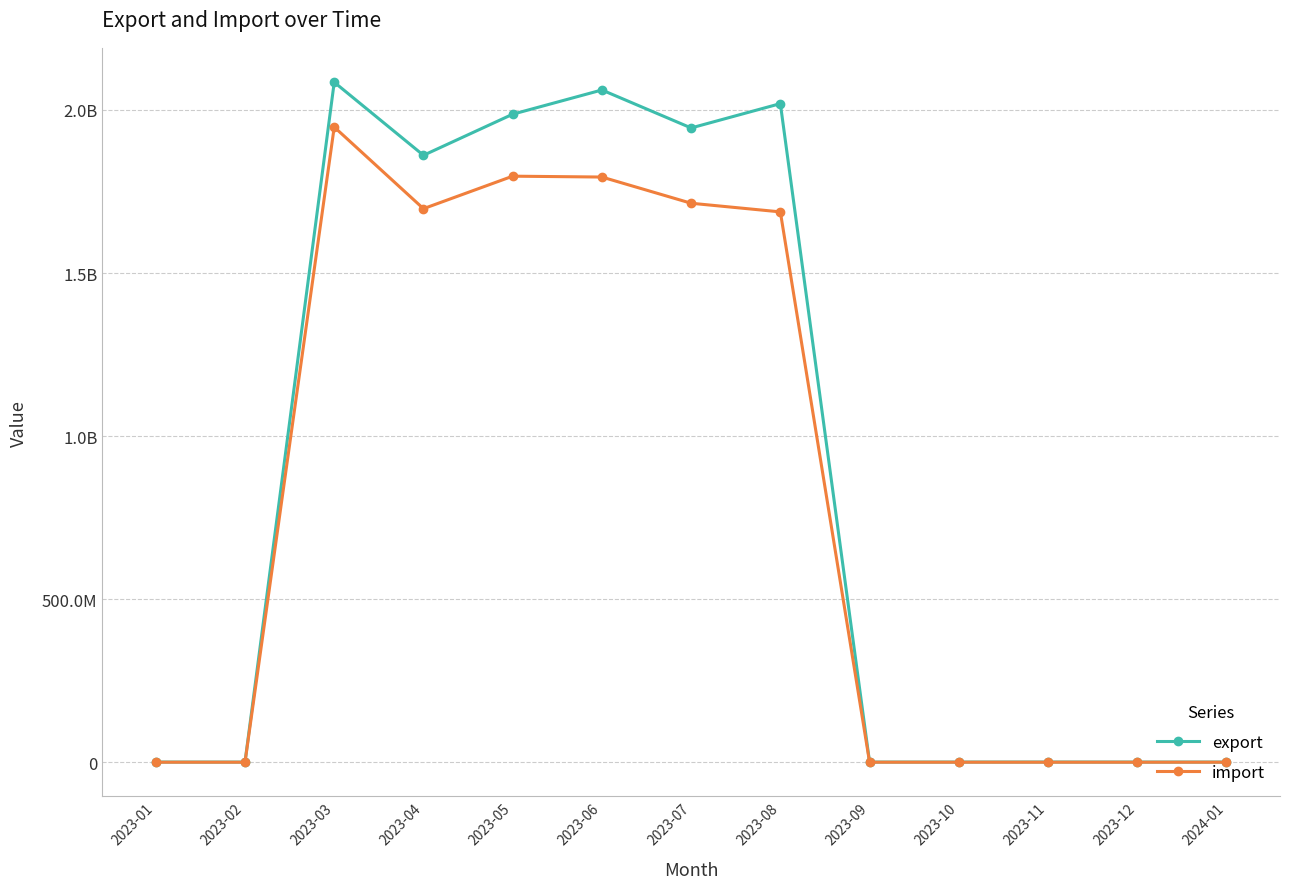

What are all the series names shown in the legend?

export, import